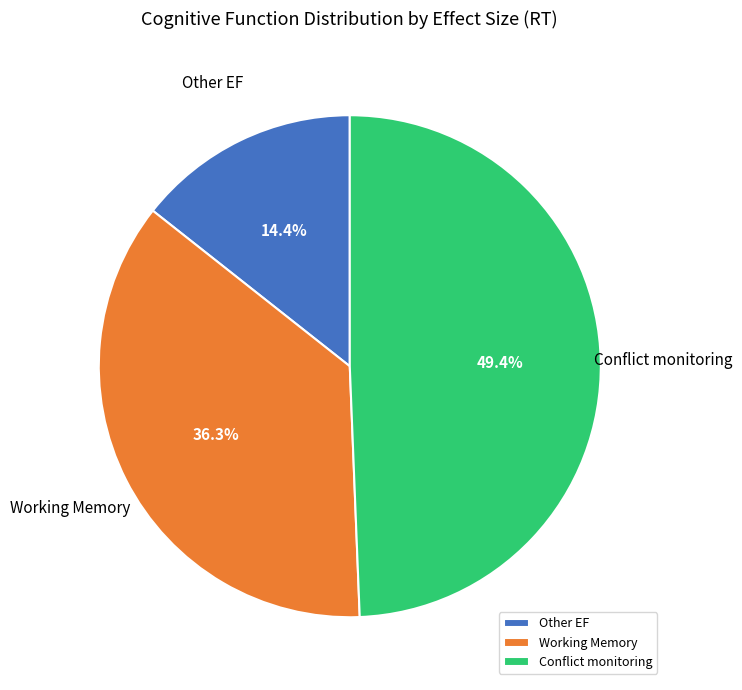

What is the largest slice in the pie chart?

Conflict monitoring